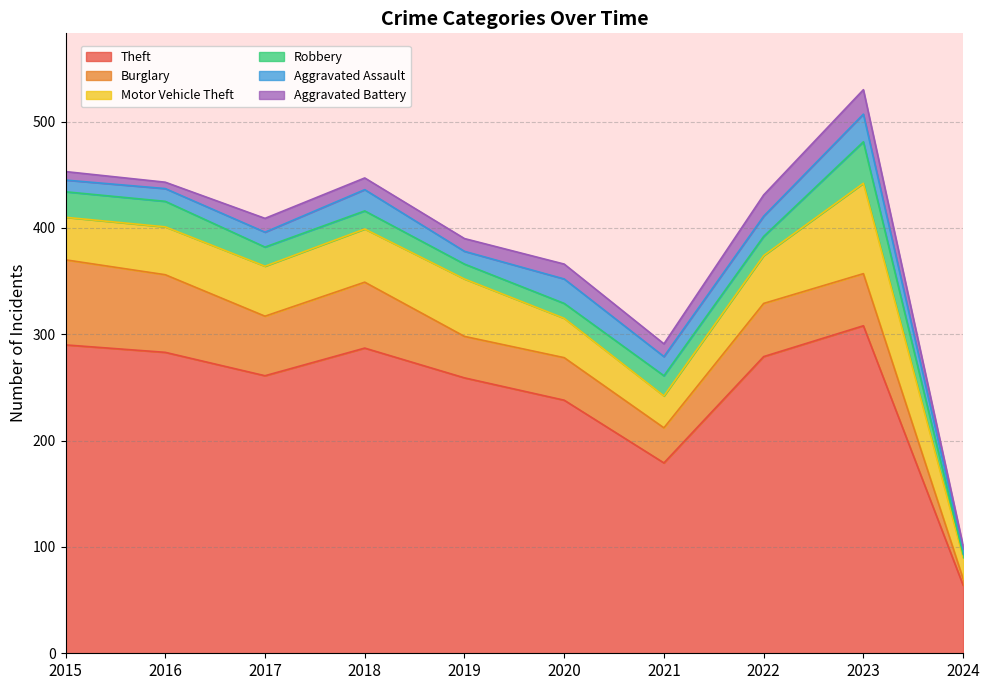

What is the spread (max minus min) of values at 2019?

247